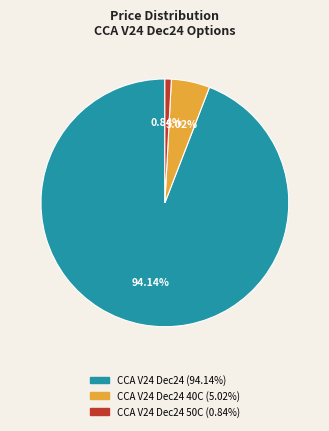

Which category has the smallest portion of the pie?

CCA V24 Dec24 50C (0.84%)